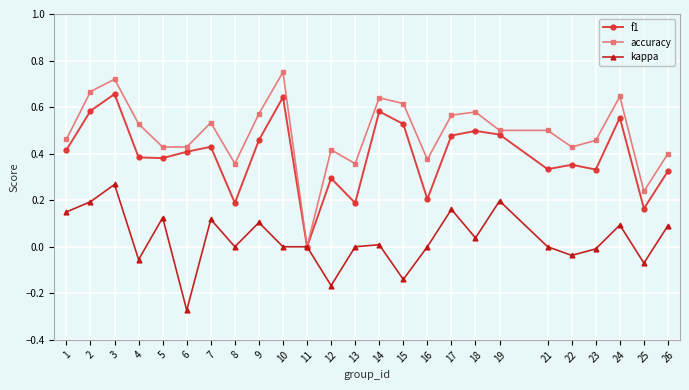

Where is the first local maximum for f1?

3